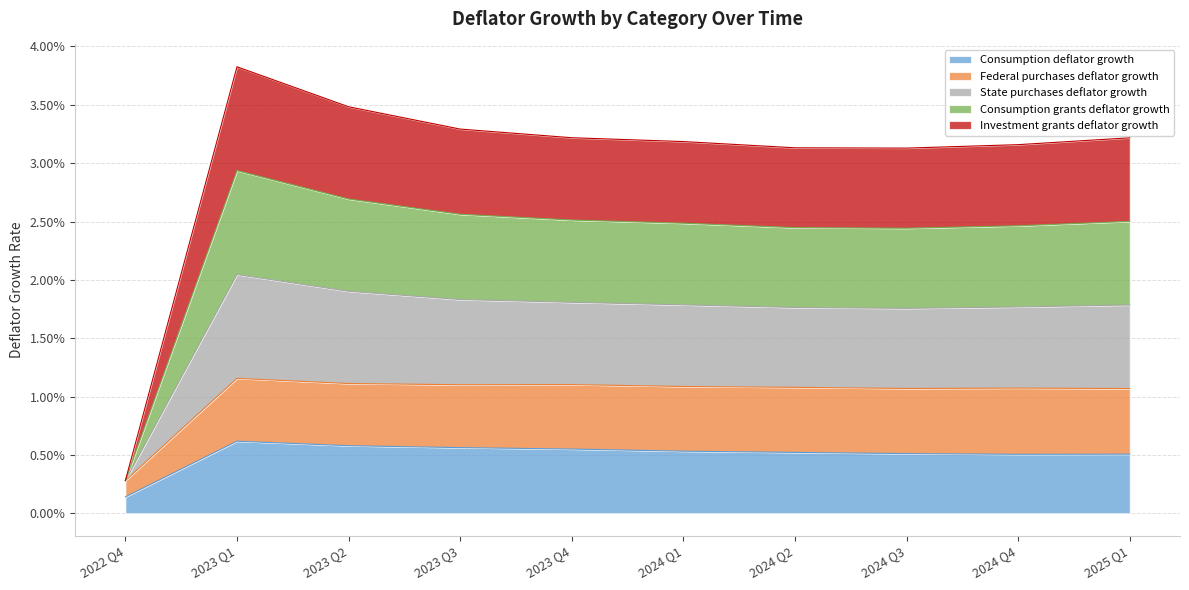

How many lines are shown in the chart?

5